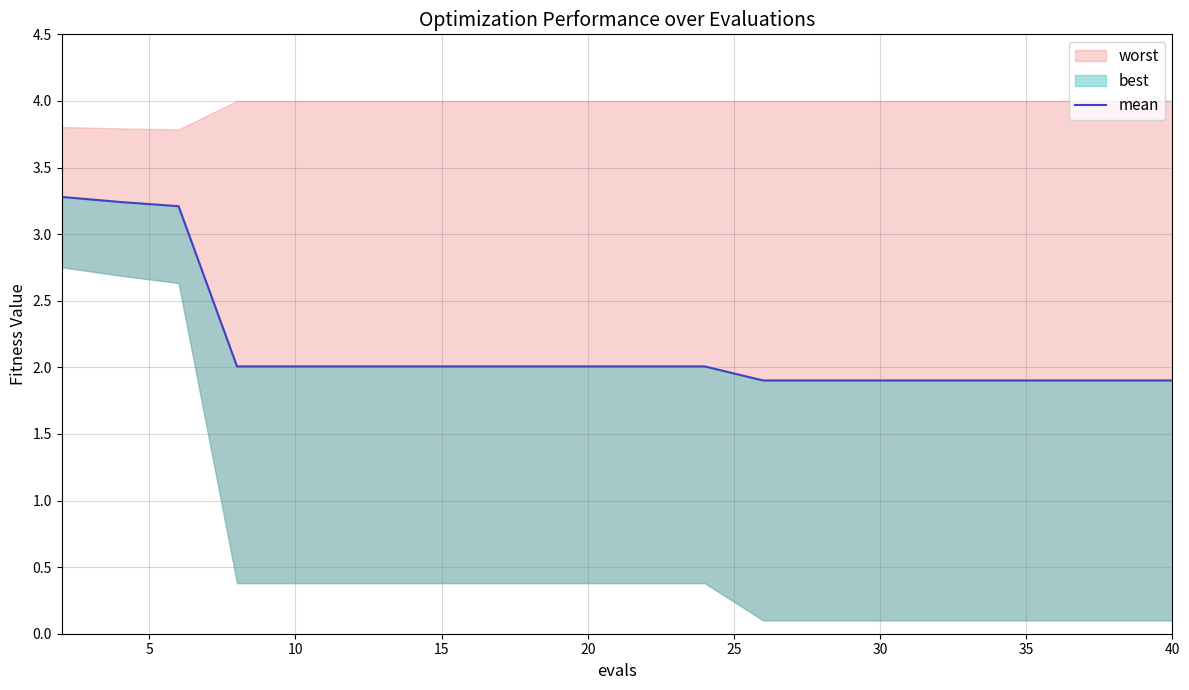

The value at 30 is 2.8. True or false?

False